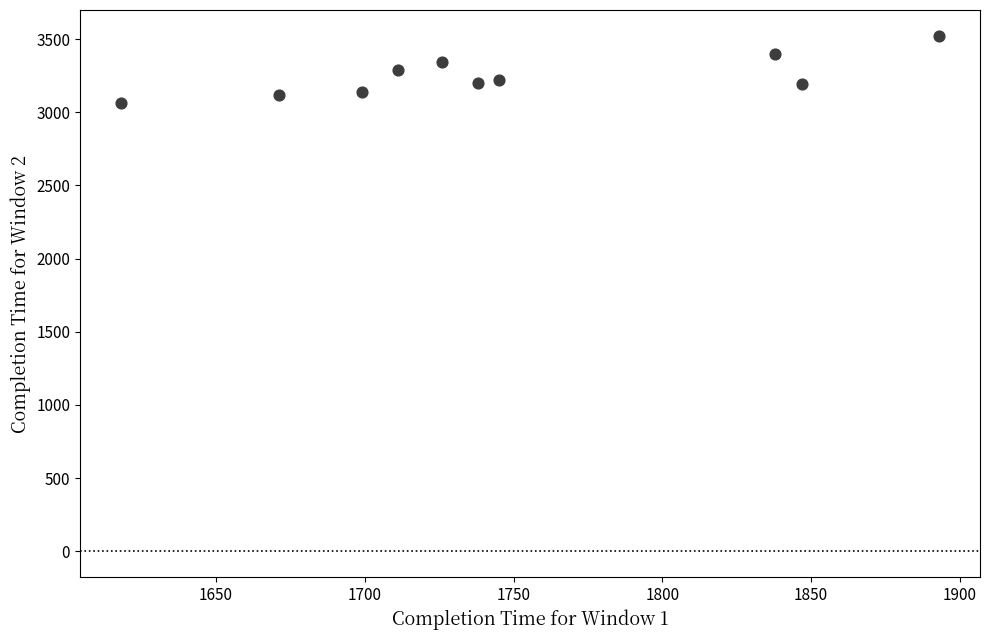

What is the average Y value?

3249